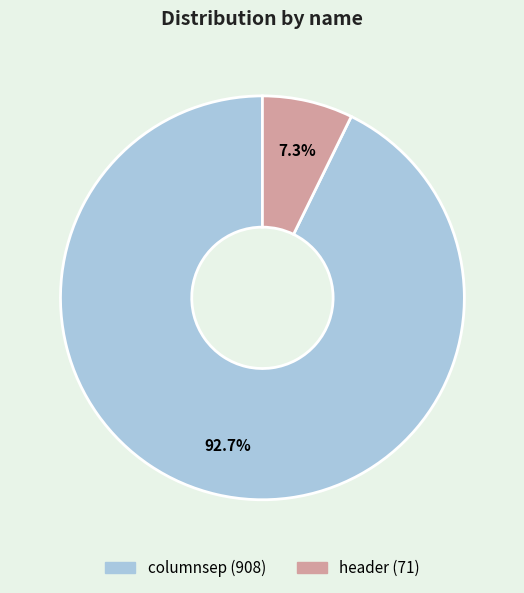

Count the number of slices in the pie.

2